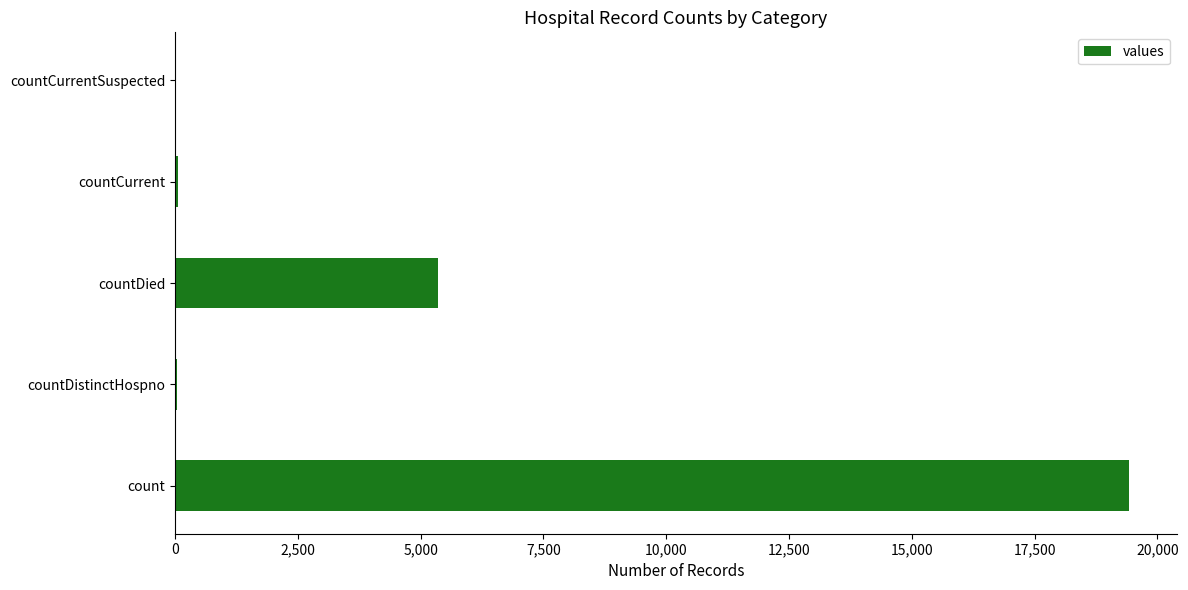

Is it true that the value at countCurrentSuspected is 12196?

False